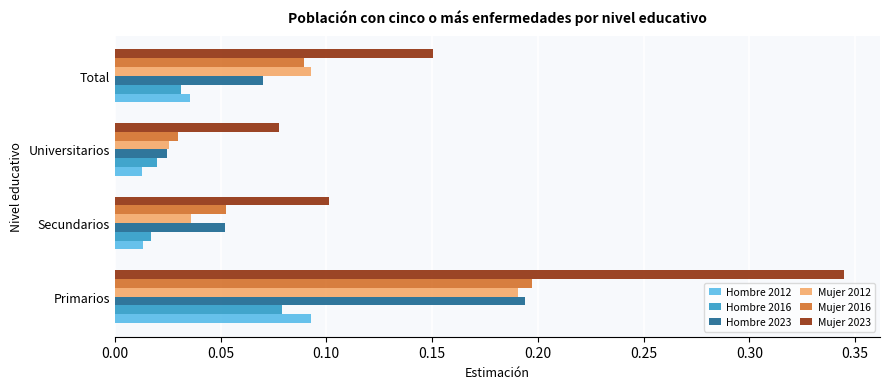

How many Mujer 2016 values are between 0 and 1?

4